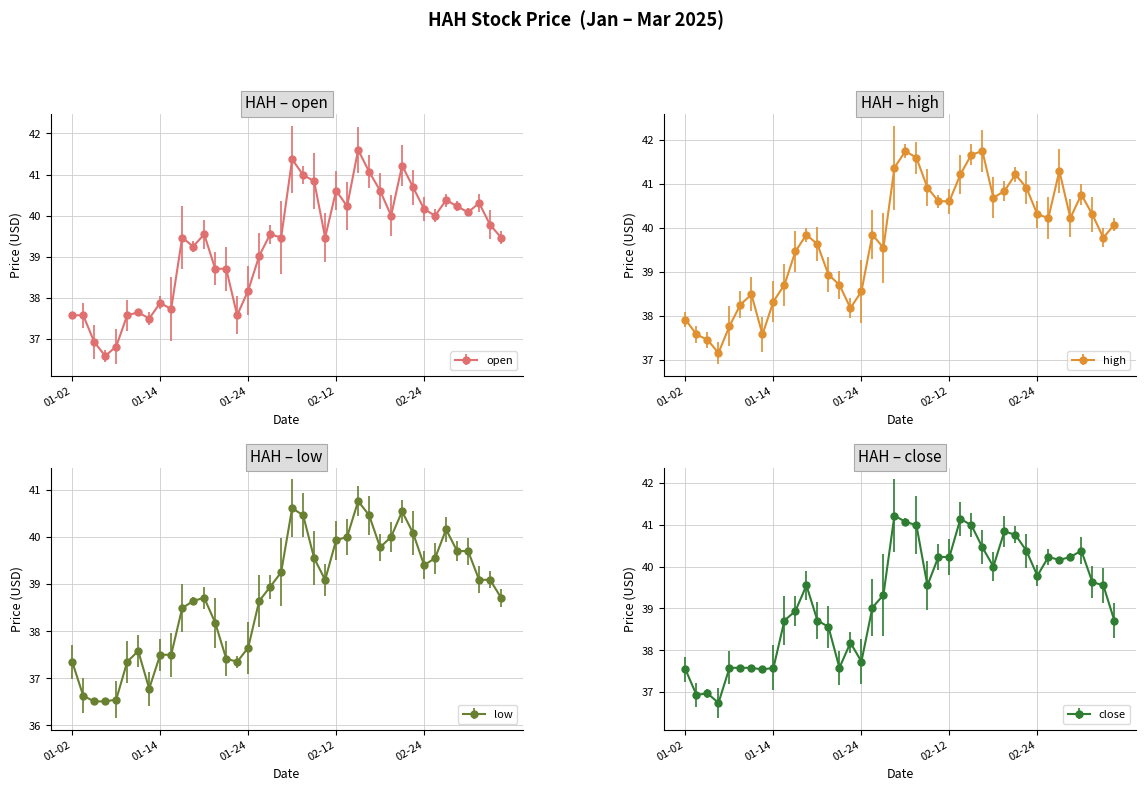

Reading right to left, extract all data points from this chart.

open: 39.5	39.8	40.3	40.1	40.2	40.4	40.0	40.2	40.7	41.2	40.0	40.6	41.1	41.6	40.2	40.6	39.5	40.8	41.0	41.4	39.5	39.5	39.0	38.2	37.6	38.7	38.7	39.5	39.2	39.5	37.7	37.9	37.5	37.6	37.6	36.8	36.6	36.9	37.6	37.6
high: 40.1	39.8	40.3	40.8	40.2	41.3	40.2	40.3	40.9	41.2	40.8	40.7	41.8	41.7	41.2	40.6	40.6	40.9	41.6	41.8	41.4	39.5	39.9	38.6	38.2	38.7	38.9	39.6	39.9	39.5	38.7	38.3	37.6	38.5	38.3	37.8	37.2	37.5	37.6	37.9
low: 38.7	39.1	39.1	39.7	39.7	40.2	39.5	39.4	40.1	40.5	40.0	39.8	40.5	40.8	40.0	39.9	39.1	39.5	40.5	40.6	39.2	38.9	38.6	37.6	37.4	37.4	38.2	38.7	38.6	38.5	37.5	37.5	36.8	37.6	37.4	36.5	36.5	36.5	36.6	37.4
close: 38.7	39.5	39.6	40.4	40.2	40.2	40.2	39.8	40.4	40.8	40.8	40.0	40.5	41.0	41.1	40.2	40.2	39.5	41.0	41.1	41.2	39.3	39.0	37.7	38.2	37.6	38.6	38.7	39.5	38.9	38.7	37.6	37.5	37.6	37.6	37.6	36.7	37.0	36.9	37.5